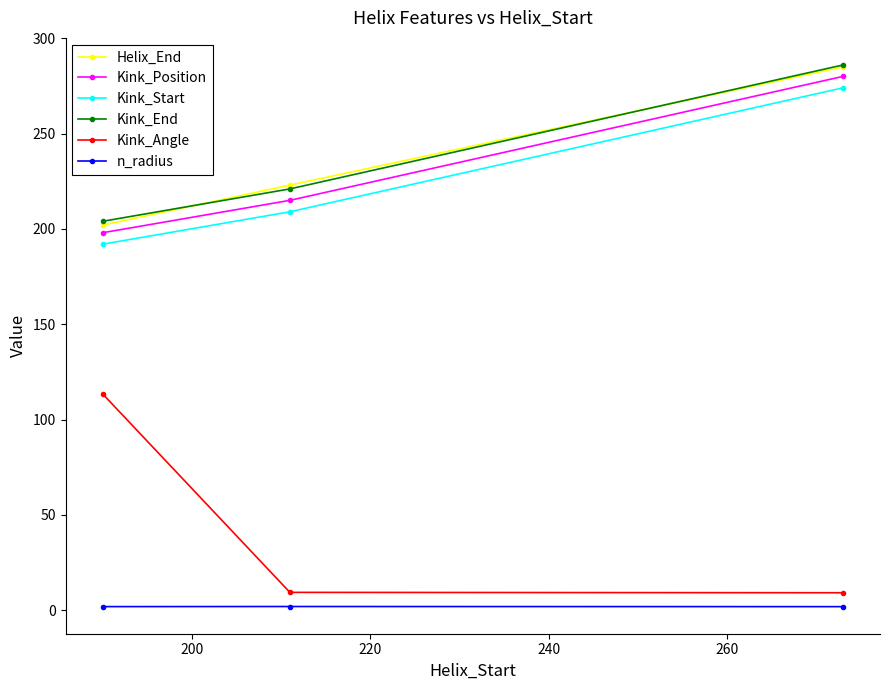

What is the value of the Kink_Position point at the 3rd from the left?

280.0